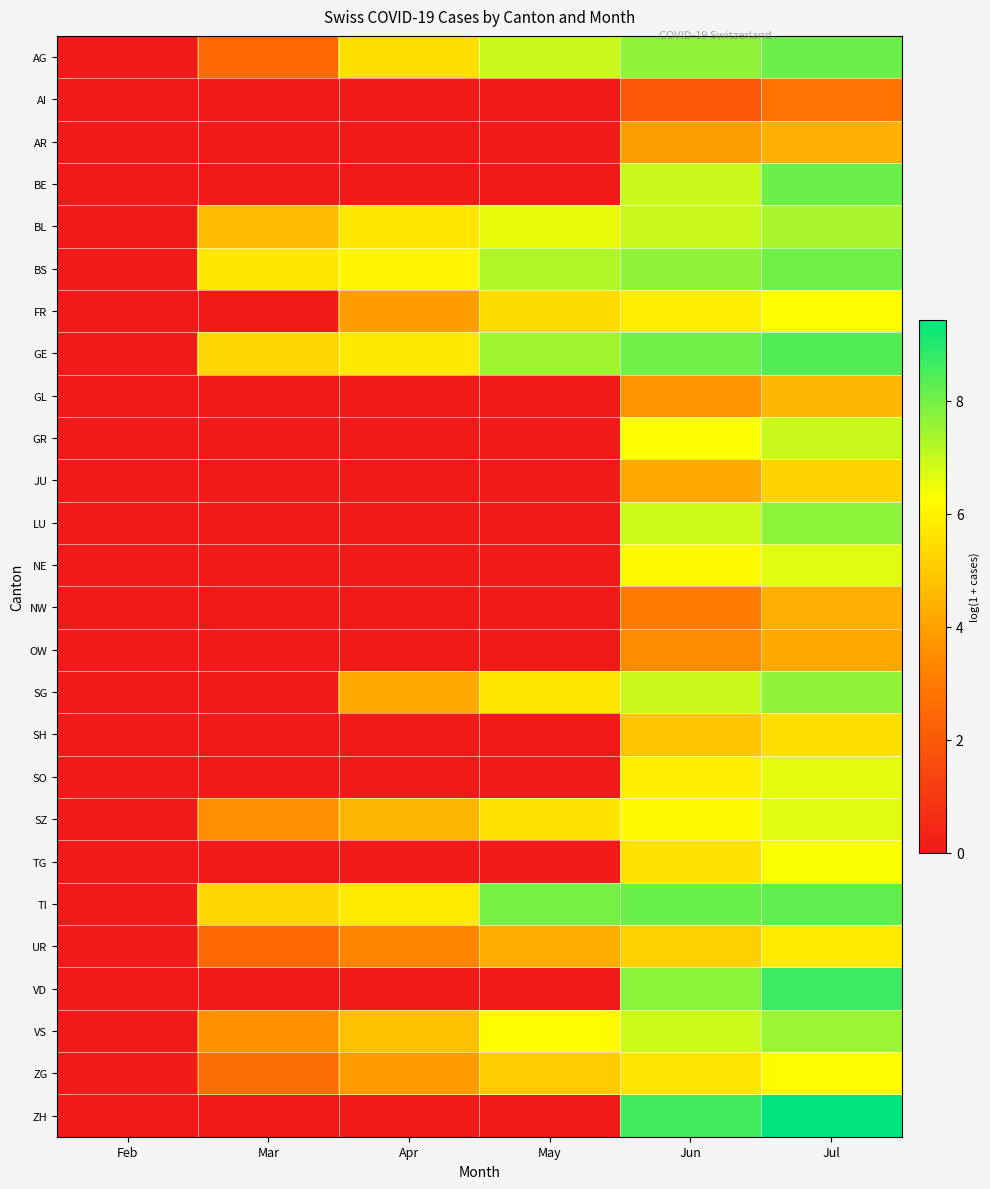

At how many categories does at least one series exceed 4?

5